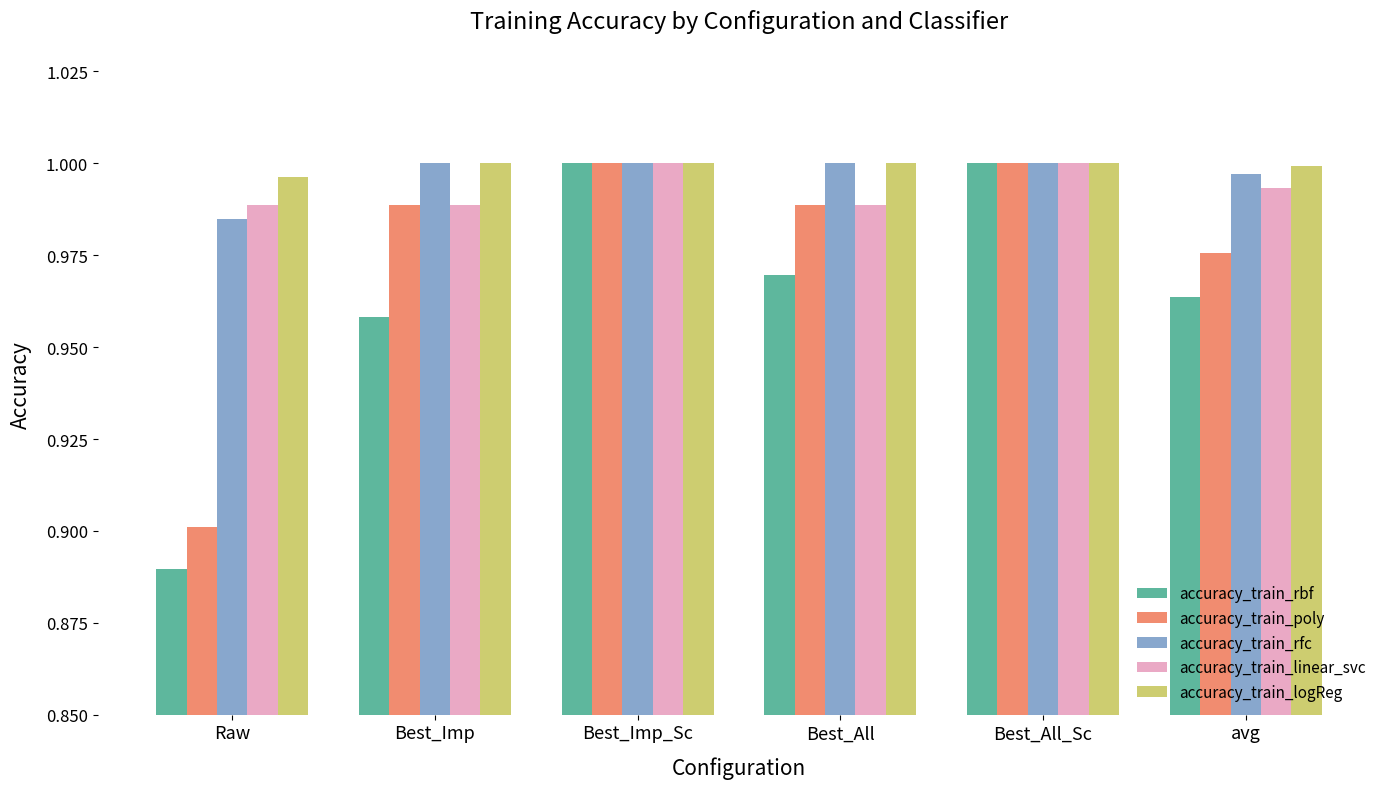

Does the chart contain stacked bars?

No